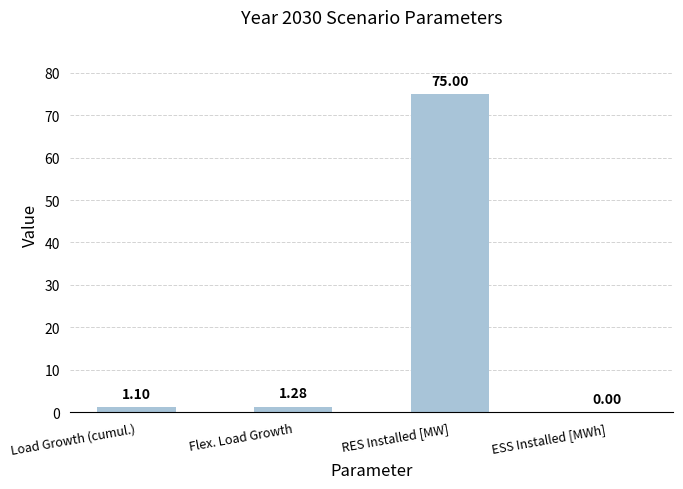

At which category does the chart reach its peak across all series?

RES Installed [MW]